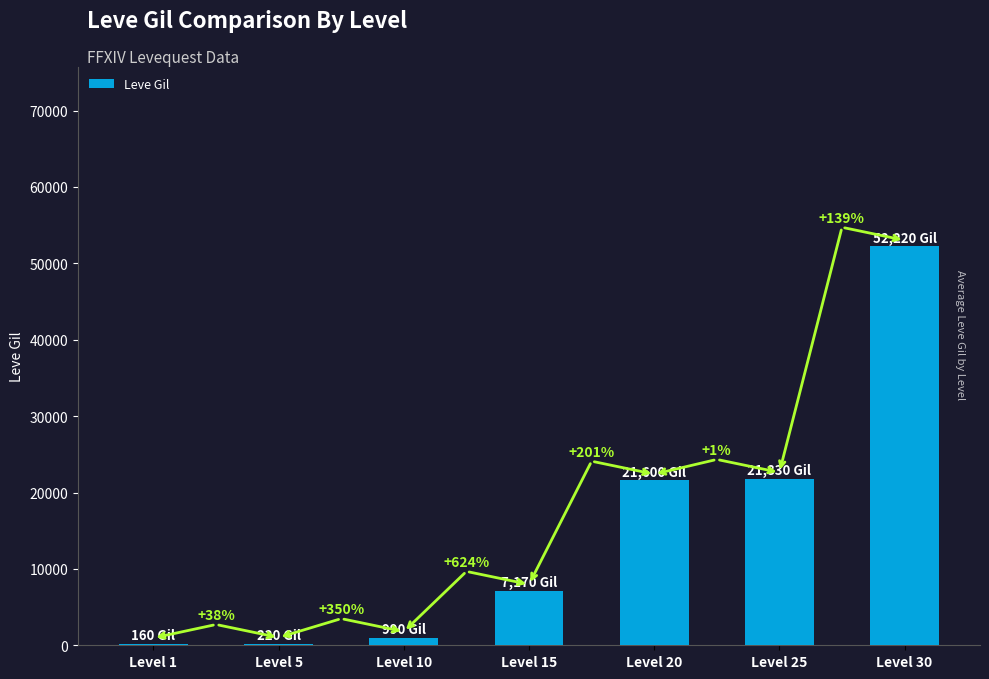

What is the change in value from Level 10 to Level 30?

+51230